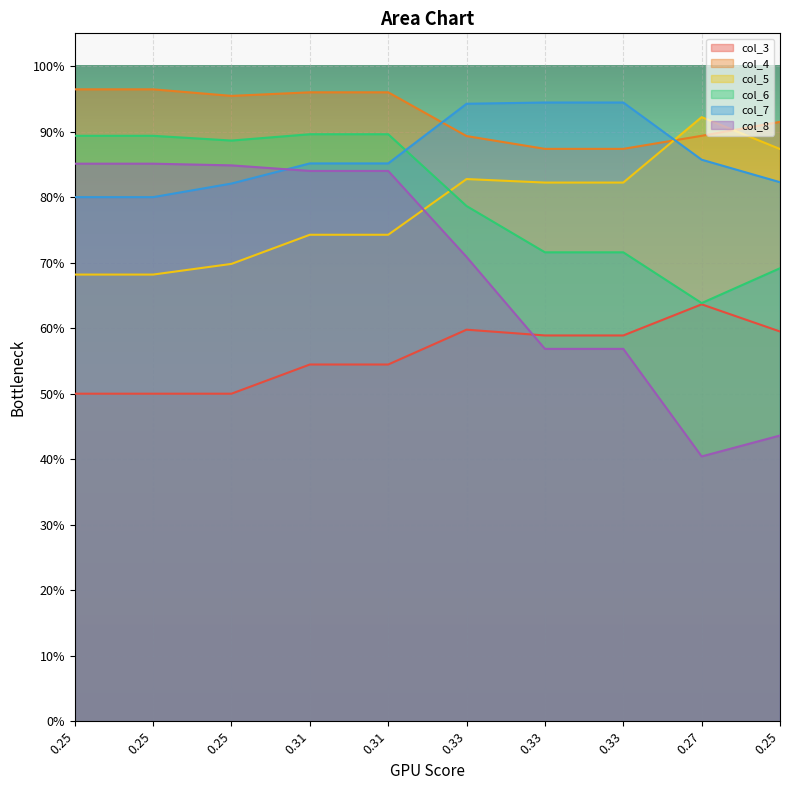

What is the total value across all series at 0.33333334?

4.8